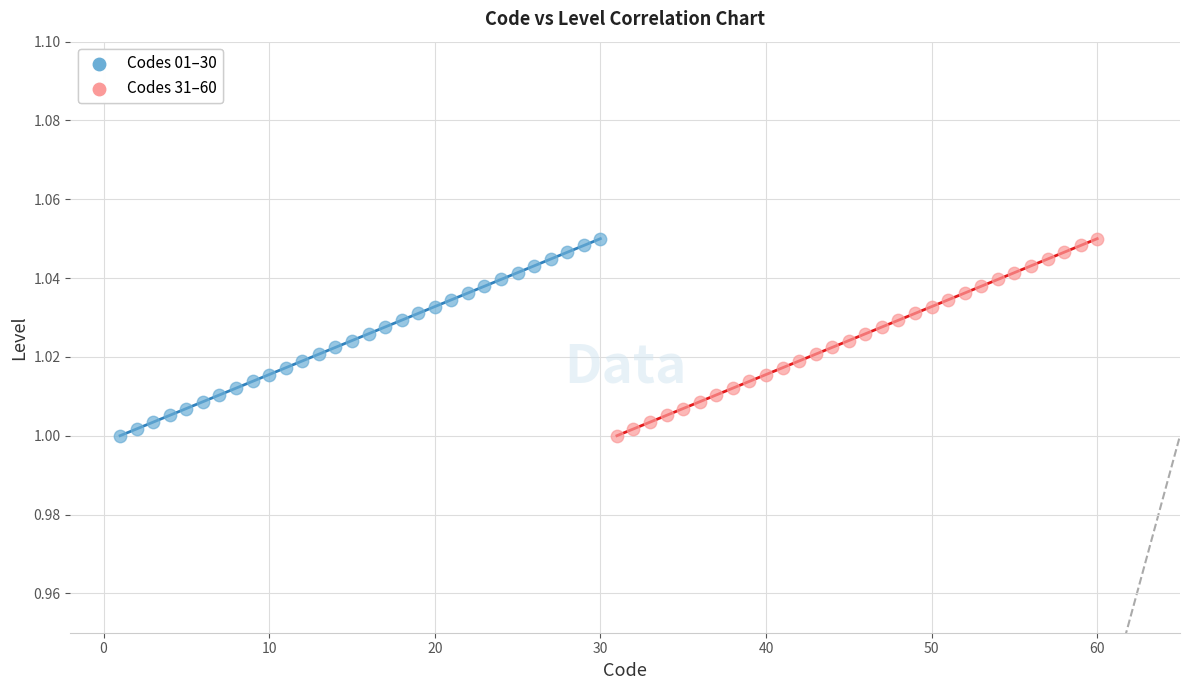

What are all the series names shown in the legend?

Codes 01–30, Codes 31–60